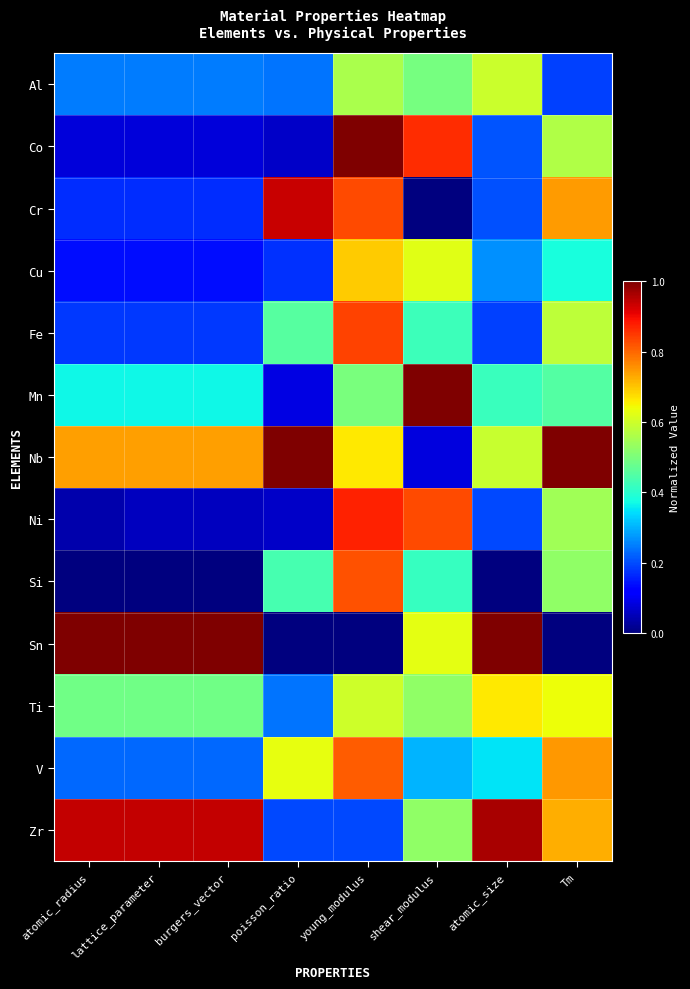

What is the total value across all series at young_modulus?

8.4